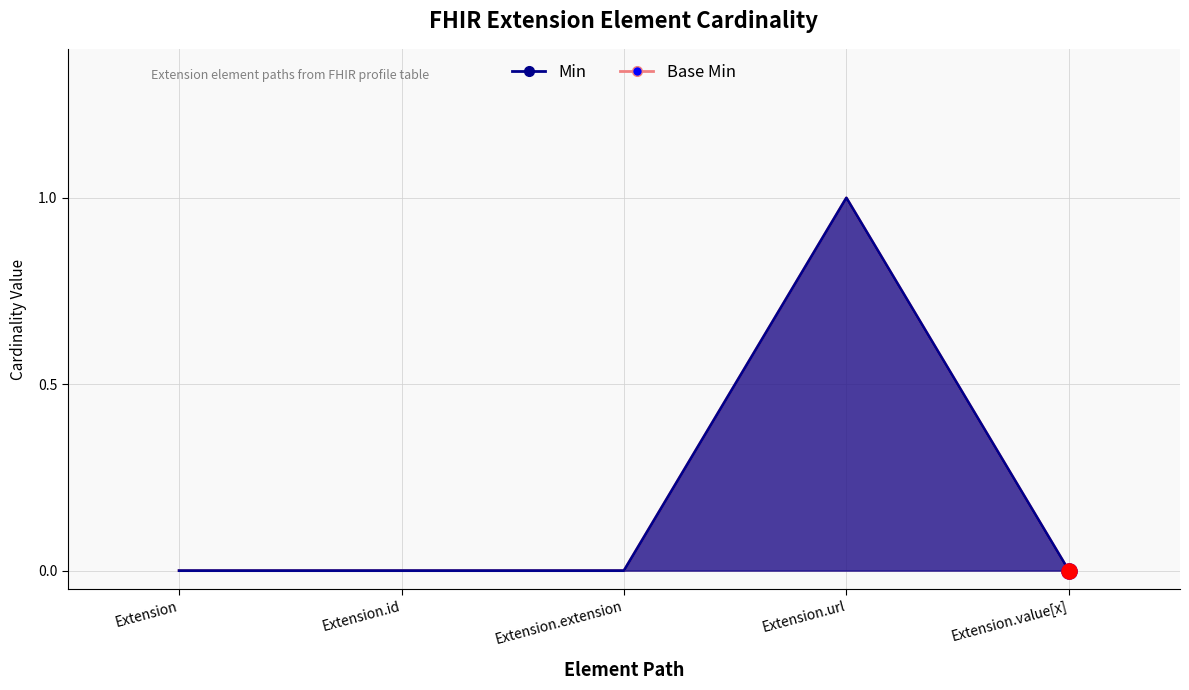

Which series reaches the maximum Y coordinate?

Min